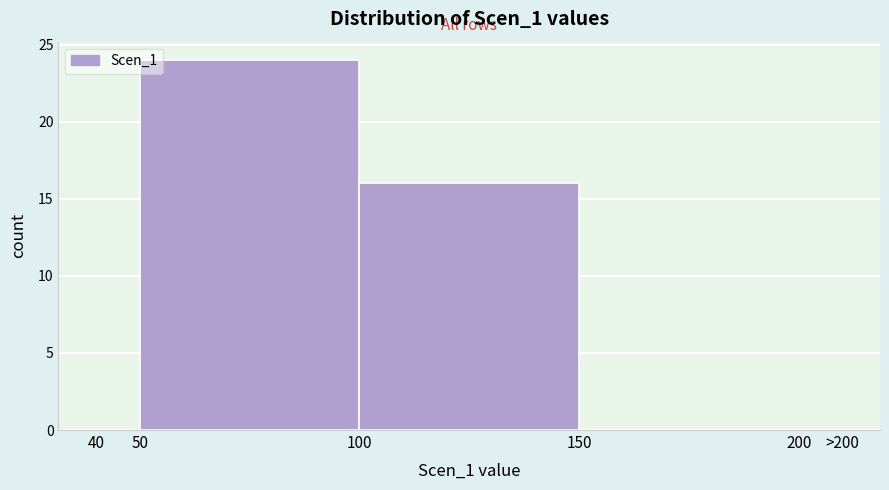

Reading right to left, list all the values displayed in this chart.

200=0	150=0	100=16	50=24	40=0